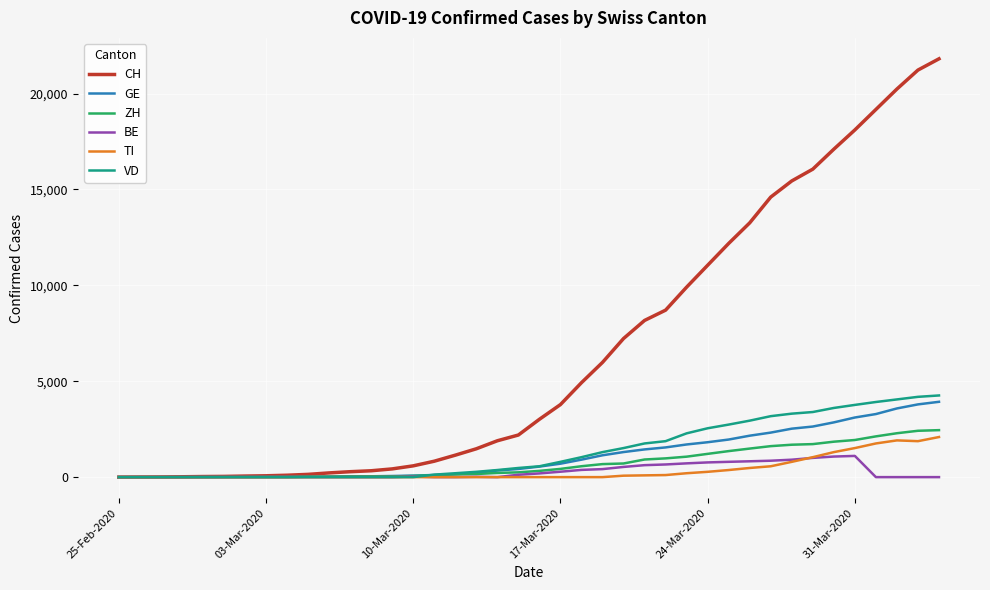

Which series has the widest spread of values?

CH